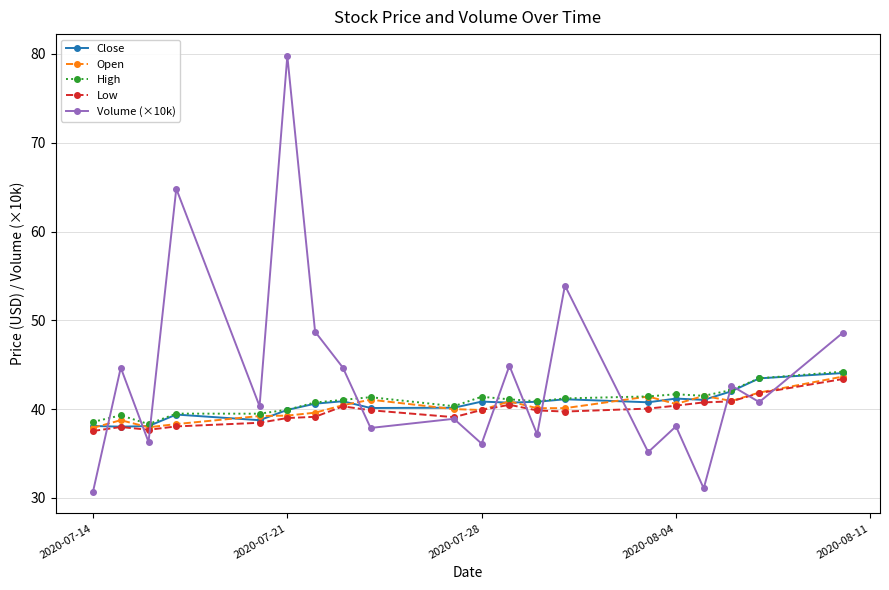

What is the difference between the maximum and minimum values in the Low series?

5.8